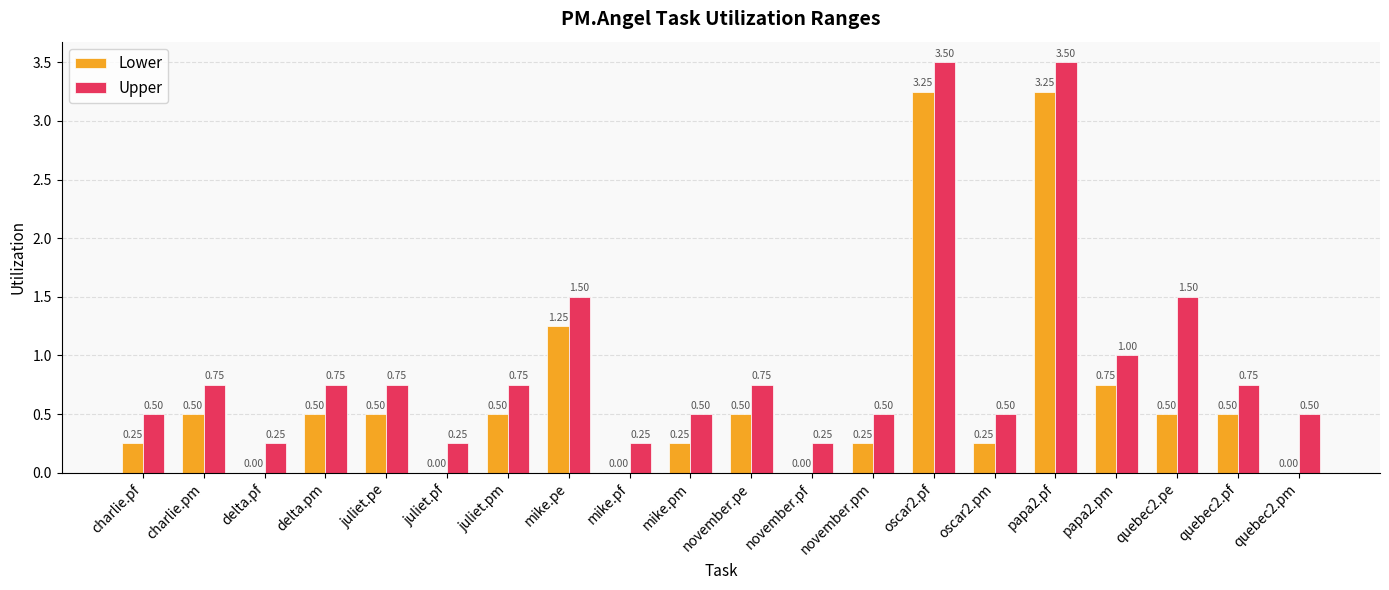

Between charlie.pf and quebec2.pe, which series saw the biggest shift?

Upper